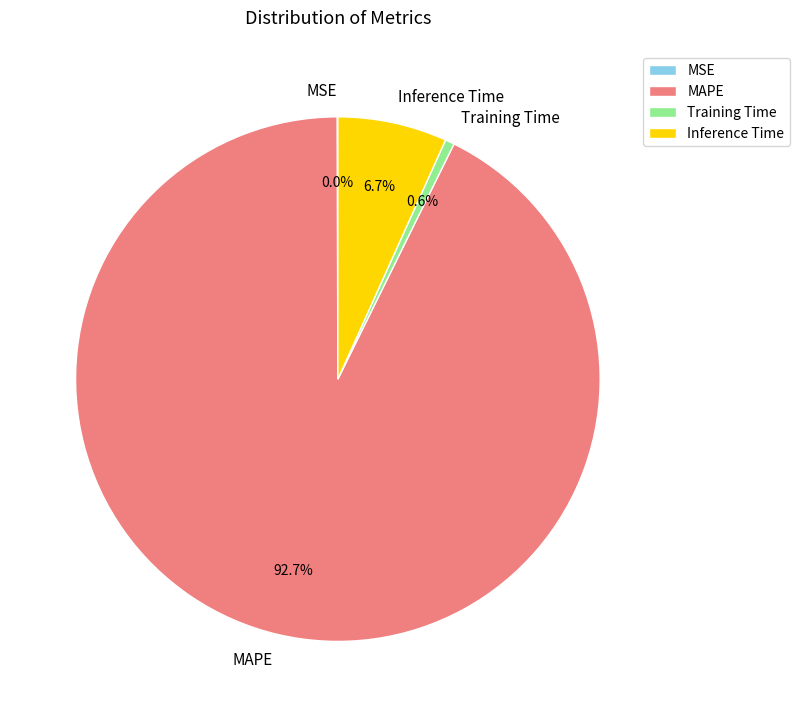

Which slice is the largest?

MAPE